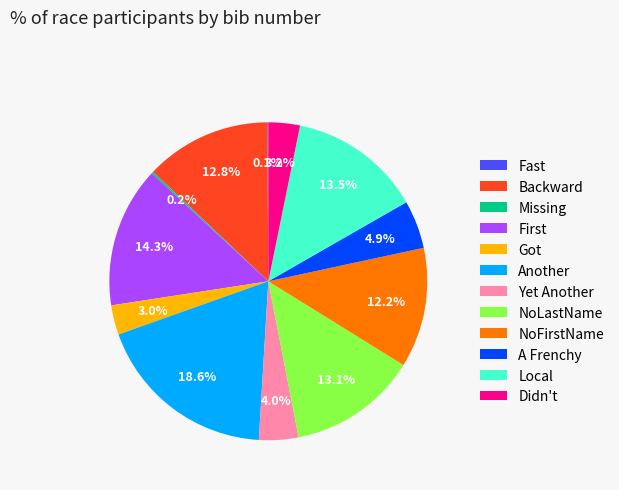

Does any single category account for the majority?

No